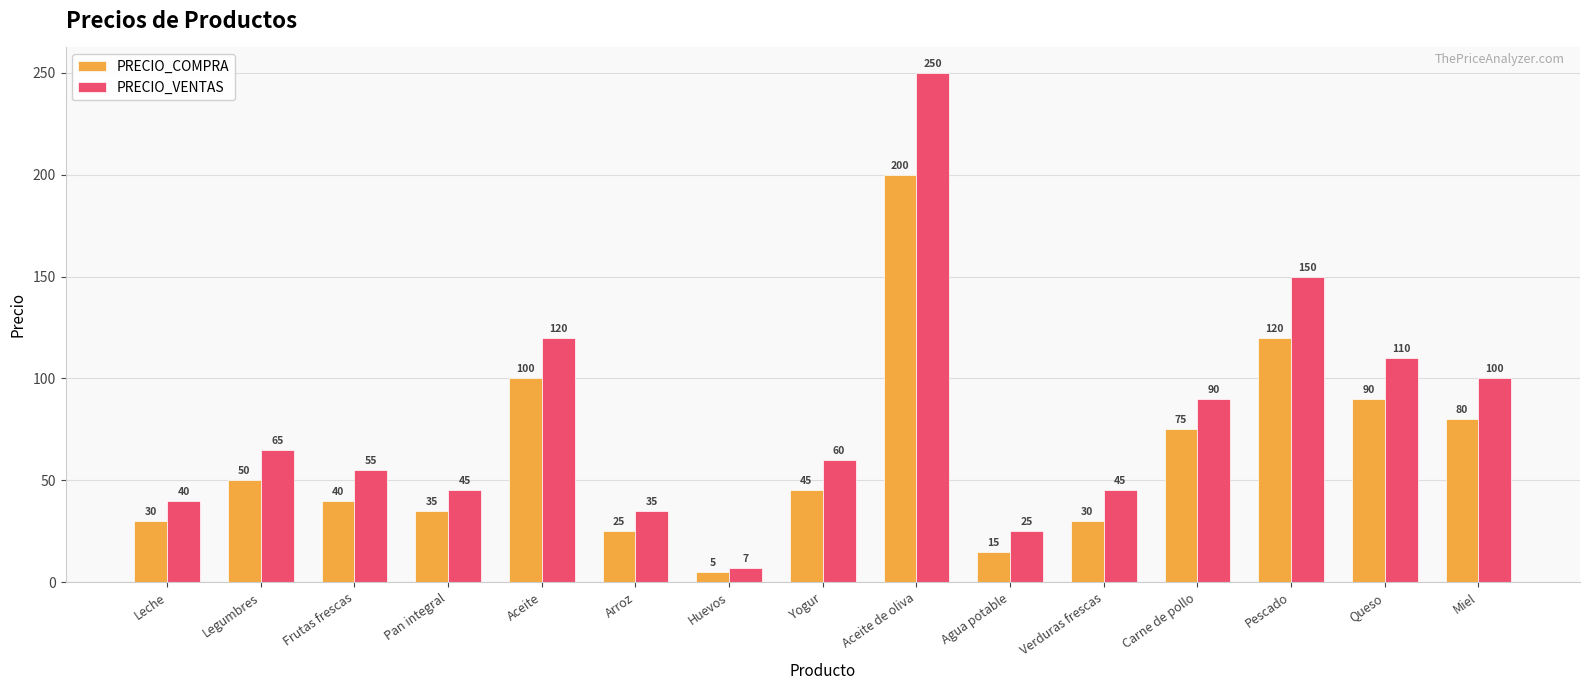

Which series has the largest range (max minus min)?

PRECIO_VENTAS